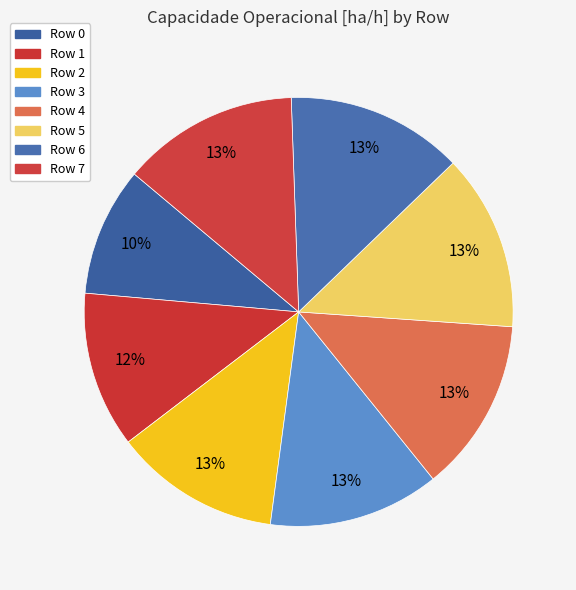

How many segments does this pie chart have?

8